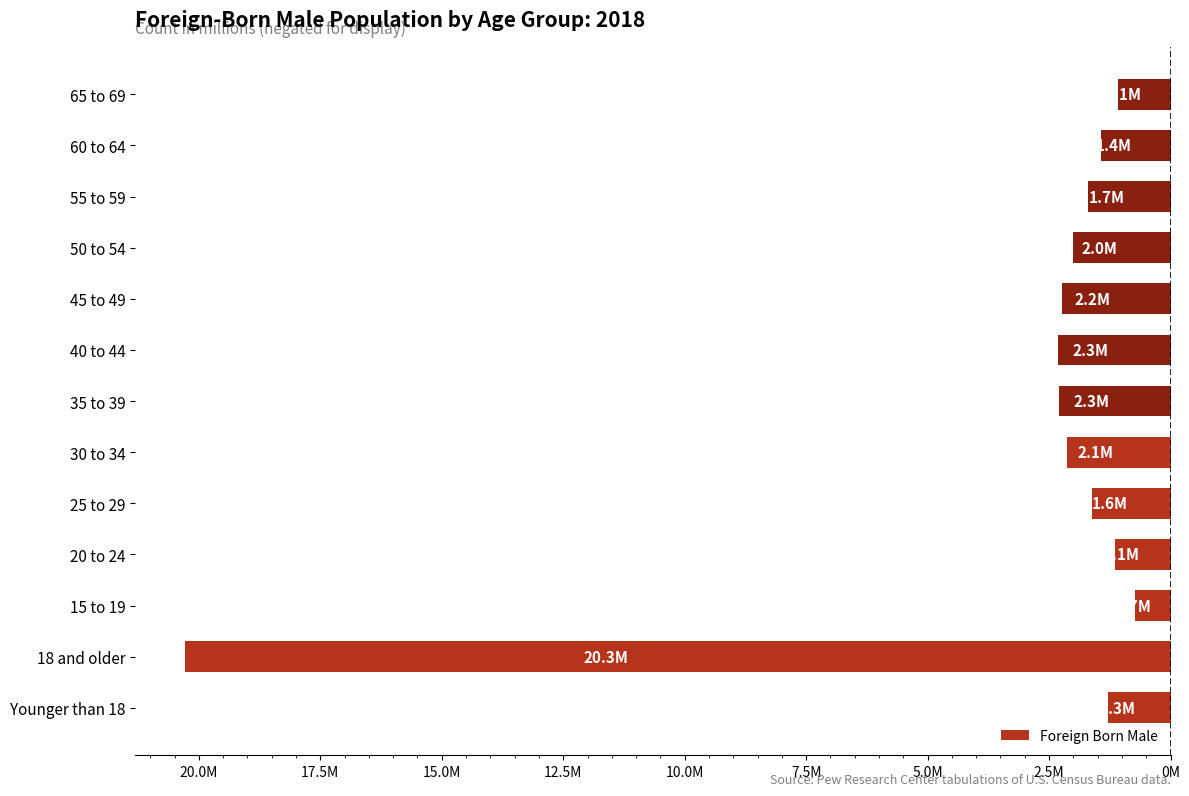

Does the chart contain any negative values?

Yes